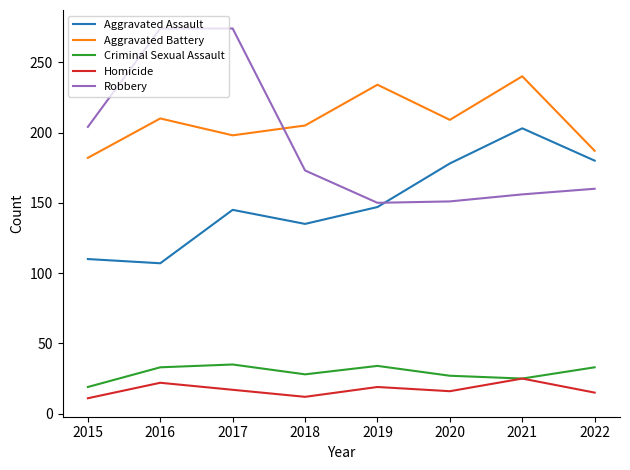

What is the difference between the maximum and minimum values in the Homicide series?

14